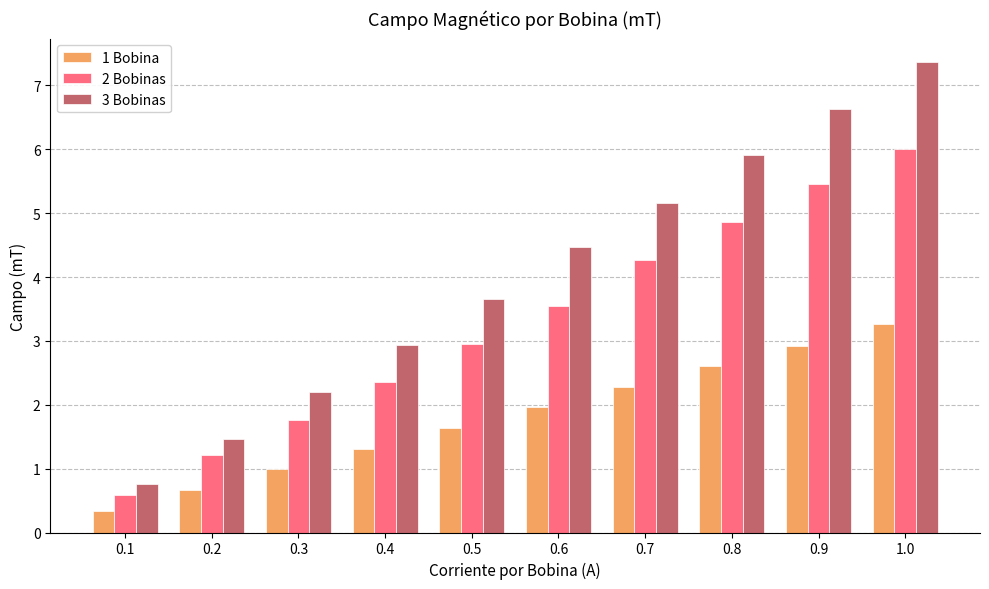

Where is 1 Bobina nearest to the value 1?

0.3